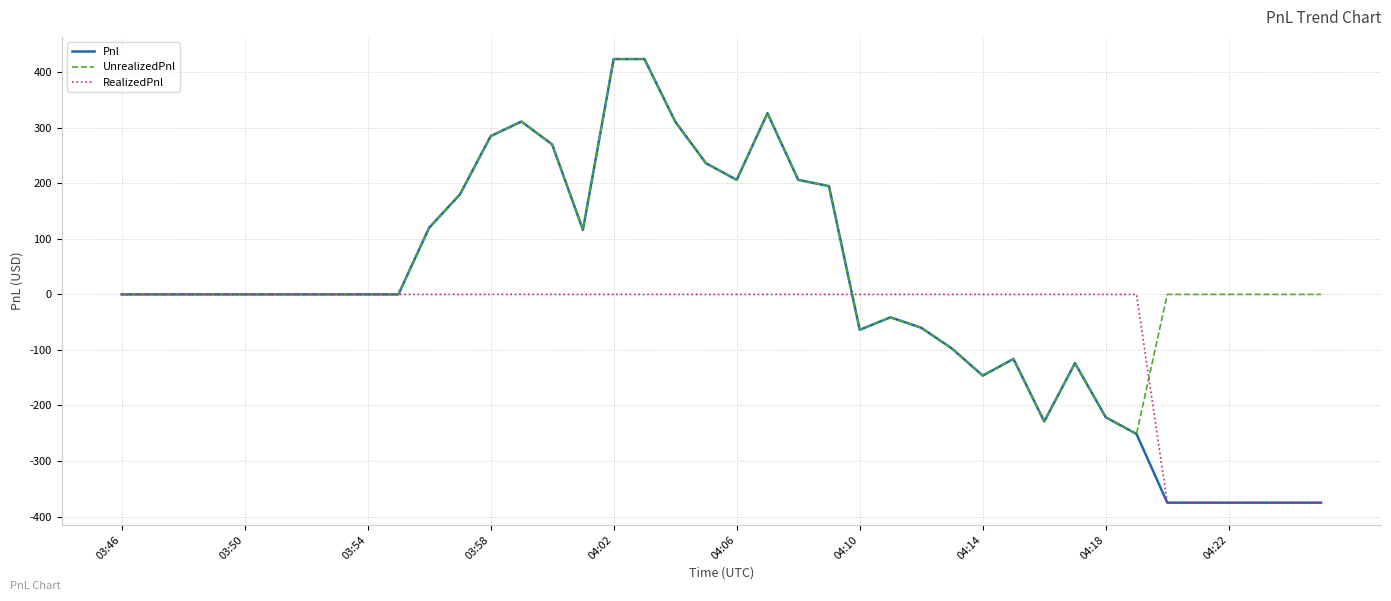

What is the minimum value shown in the chart?

-375.0